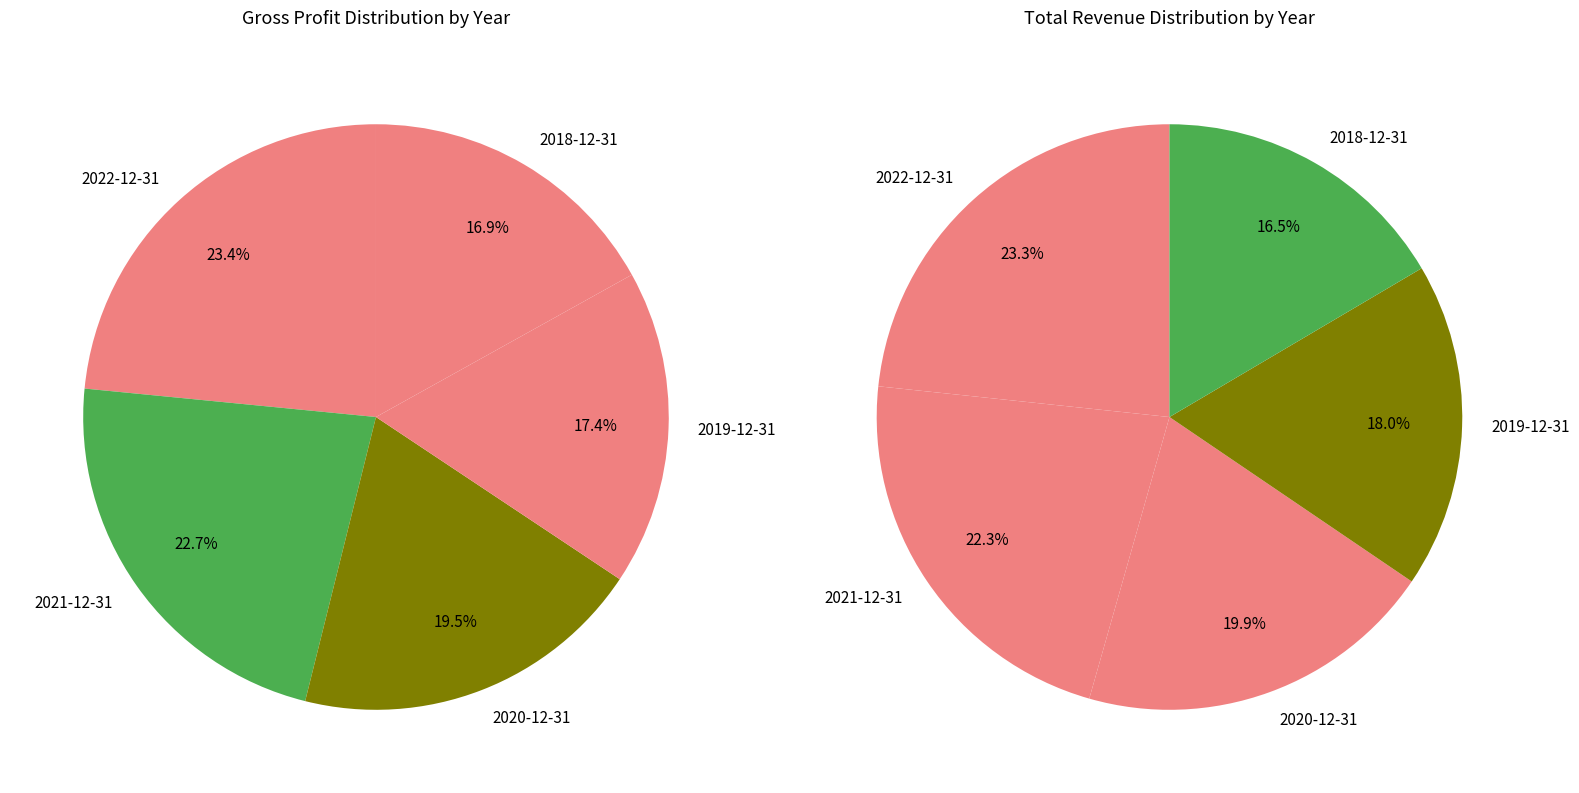

How many slices are in this pie chart?

5